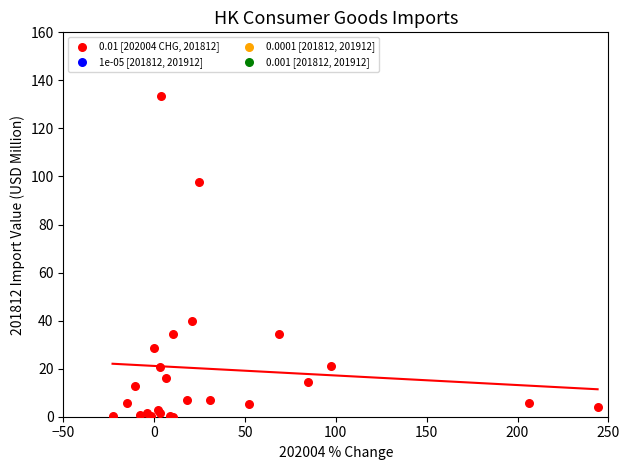

What Y value in the scatter plot is closest to 66?

39.8